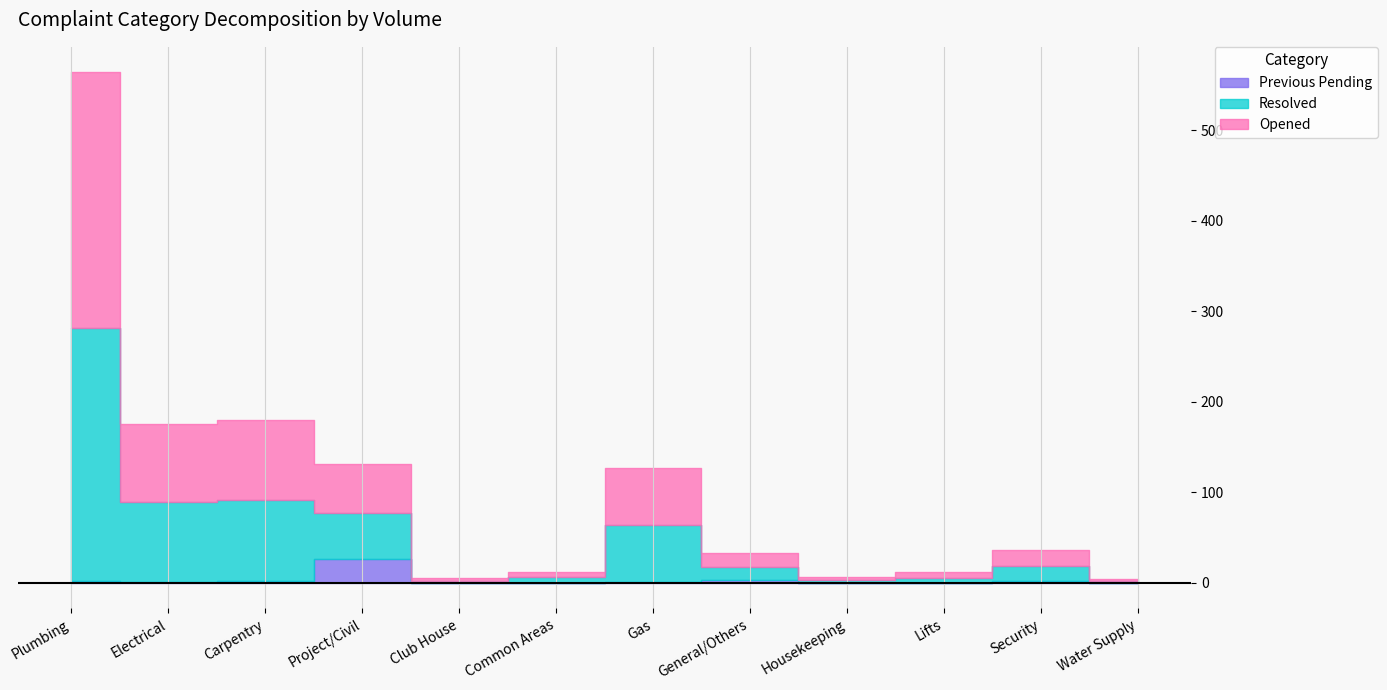

Reading left to right, list all the values displayed in this chart.

Opened: 283	87	88	54	3	6	63	16	3	7	17	2
Resolved: 279	88	90	51	2	6	63	14	3	5	17	2
Previous Pending: 2	1	2	26	0	0	1	3	0	0	2	0